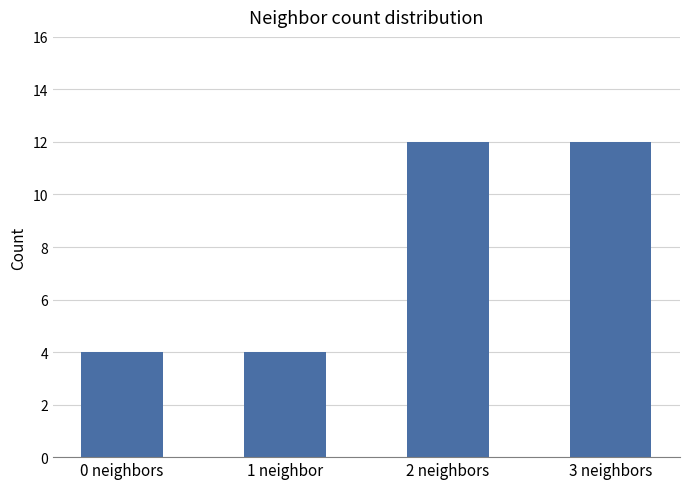

The chart shows a value of 12 at 2 neighbors. True or false?

True